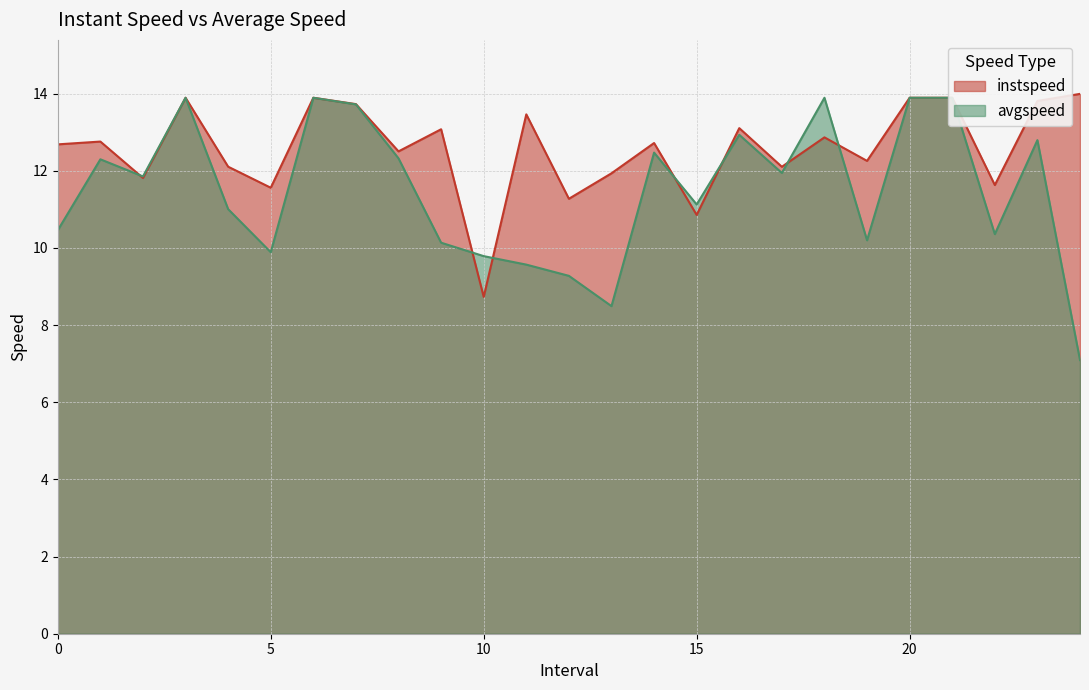

Does the chart display data point markers on the line(s)?

No